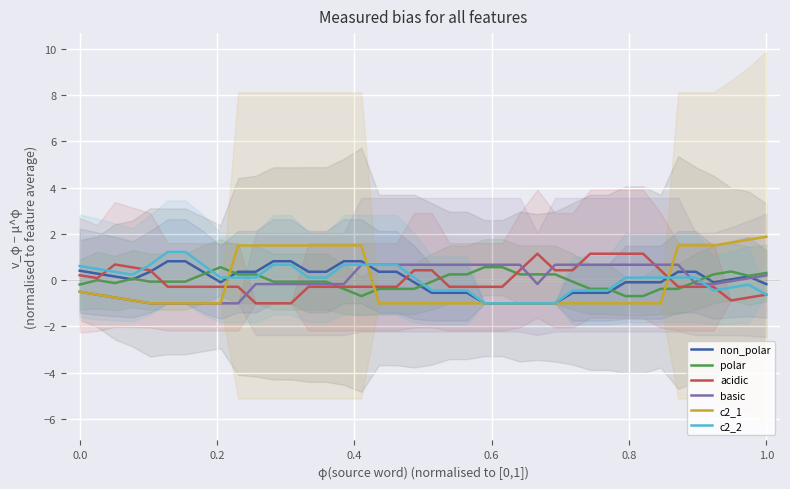

What is the lowest value of the c2_1 series?

-1.0